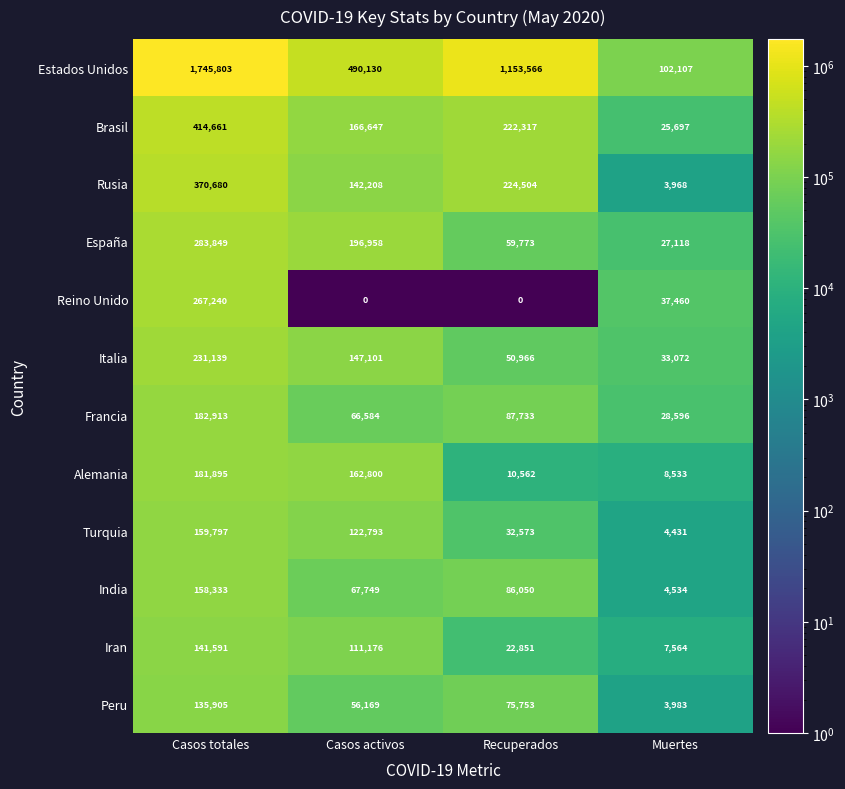

At which category does the chart reach its peak across all series?

Casos totales